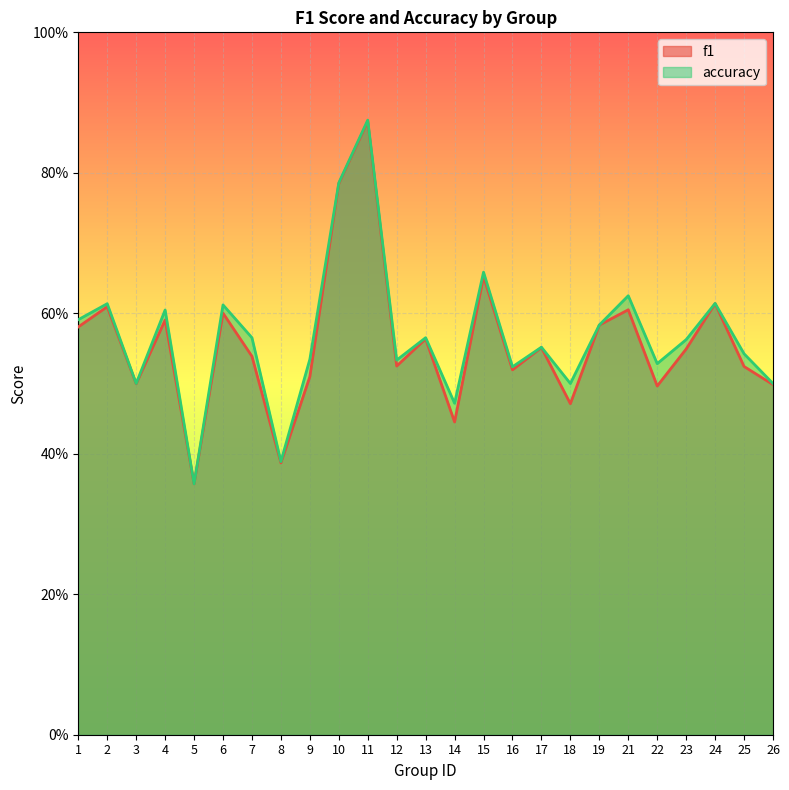

What are all the series names shown in the legend?

f1, accuracy